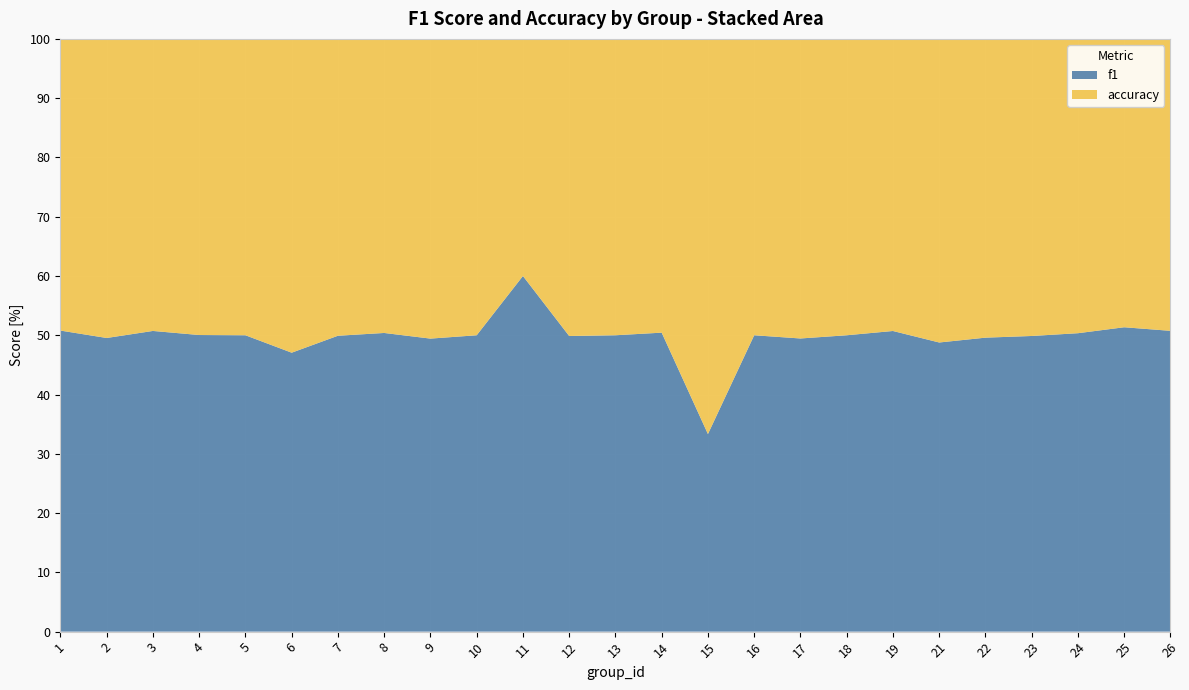

Reading right to left, list all the values displayed in this chart.

f1: 26=0.5	25=0.6	24=0.5	23=0.6	22=0.5	21=0.6	19=0.5	18=0.6	17=0.5	16=0.6	15=0.1	14=0.6	13=0.6	12=0.6	11=0.5	10=0.5	9=0.4	8=0.6	7=0.7	6=0.3	5=0.3	4=0.6	3=0.4	2=0.7	1=0.6
accuracy: 26=0.5	25=0.6	24=0.5	23=0.6	22=0.5	21=0.6	19=0.5	18=0.6	17=0.5	16=0.6	15=0.2	14=0.6	13=0.6	12=0.6	11=0.3	10=0.5	9=0.4	8=0.6	7=0.7	6=0.3	5=0.3	4=0.6	3=0.4	2=0.7	1=0.5